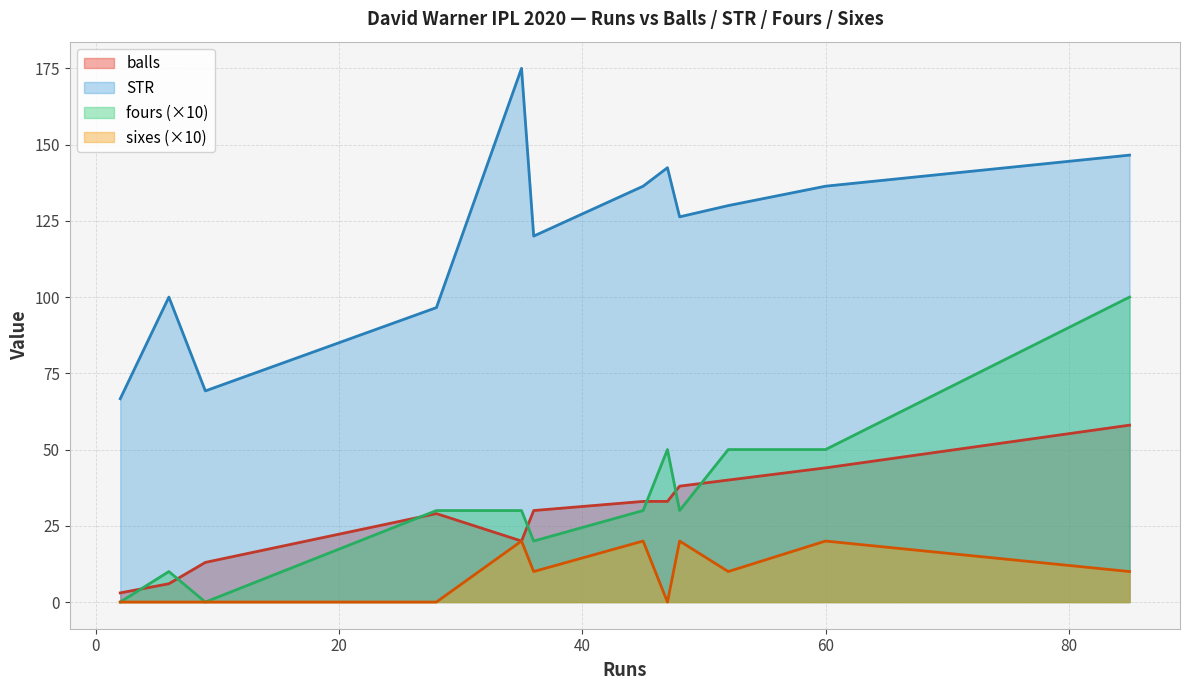

True or false: sixes and fours intersect in this chart.

False